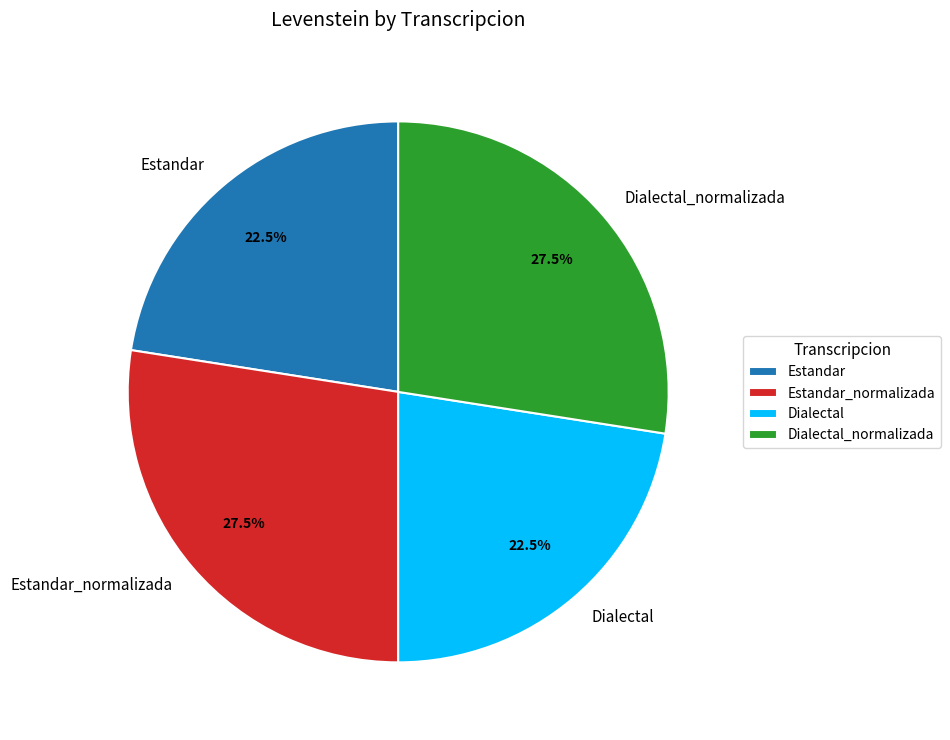

To the nearest percent, what is the difference between the Estandar and Estandar_normalizada slice percentages?

5%